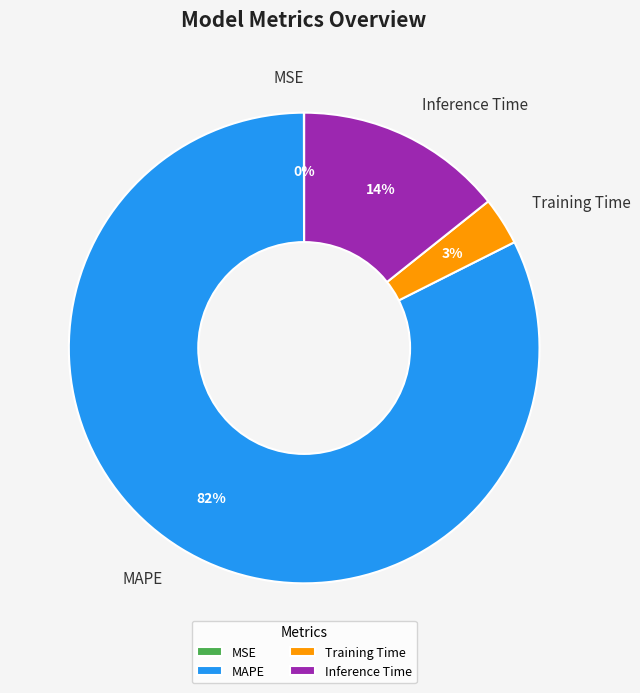

To the nearest percent, what is the difference between the Inference Time and Training Time slice percentages?

11%